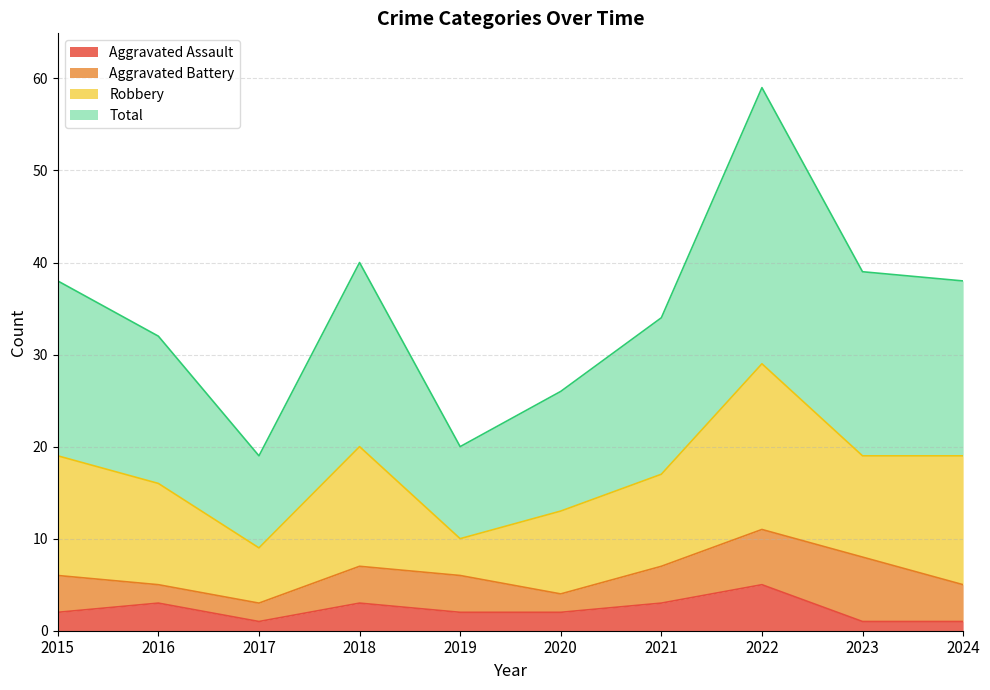

Is it true that Aggravated Assault equals 1 at 2023?

True